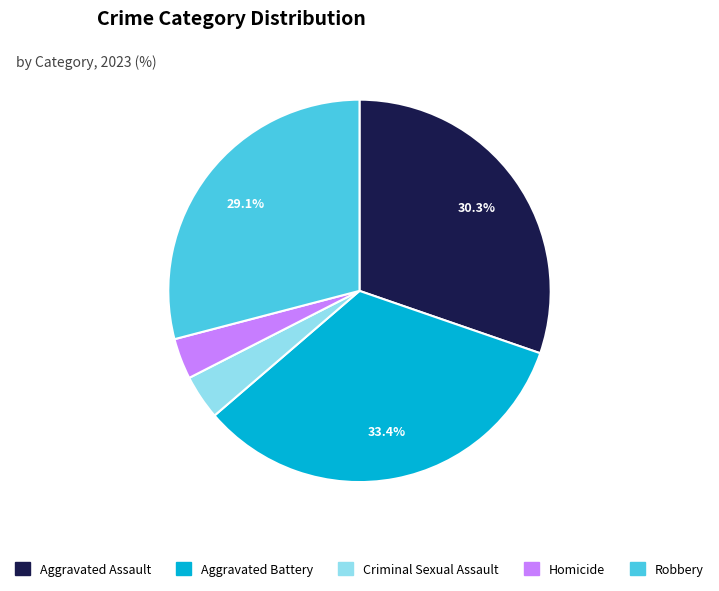

Approximately how many times larger is the value at Aggravated Assault compared to Robbery?

1.0